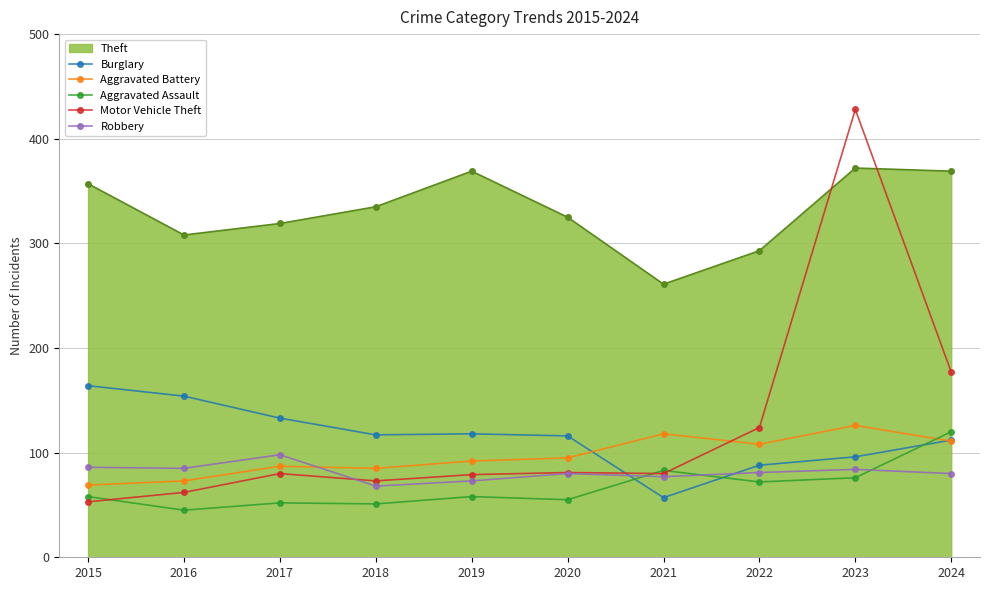

Is it true that Motor Vehicle Theft equals 80 at 2017?

True